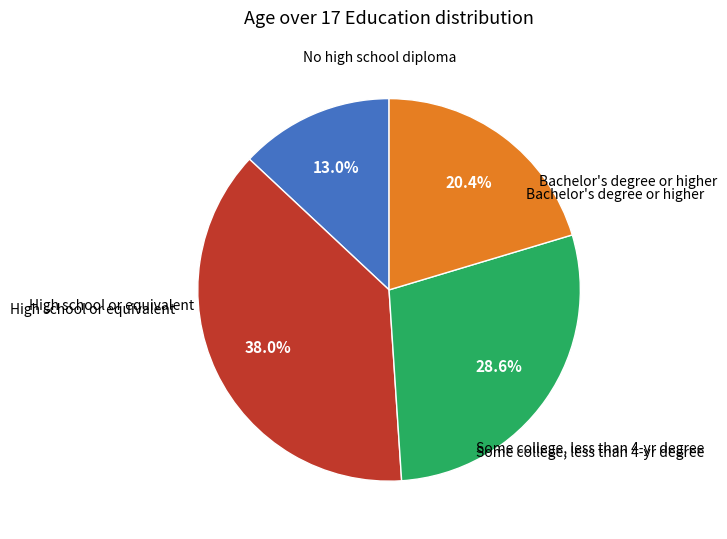

Count the number of slices in the pie.

4